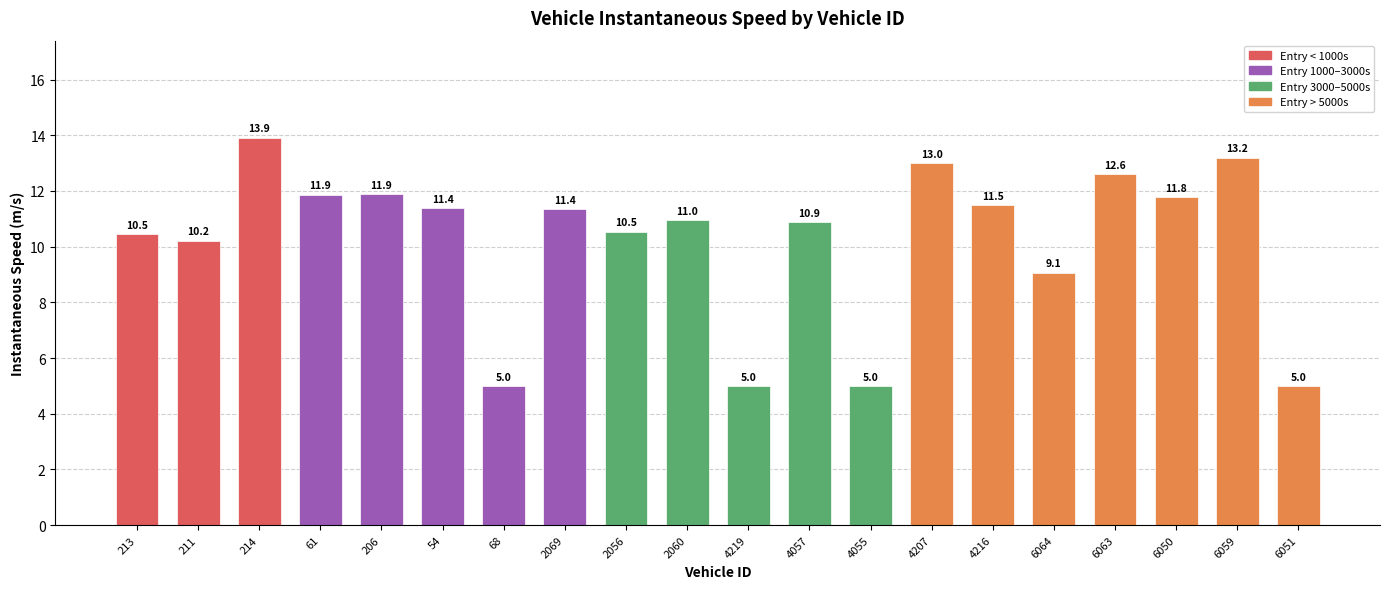

Reading left to right, what are all the values shown in this chart?

213=10.5	211=10.2	214=13.9	61=11.9	206=11.9	54=11.4	68=5.0	2069=11.4	2056=10.5	2060=11.0	4219=5.0	4057=10.9	4055=5.0	4207=13.0	4216=11.5	6064=9.1	6063=12.6	6050=11.8	6059=13.2	6051=5.0